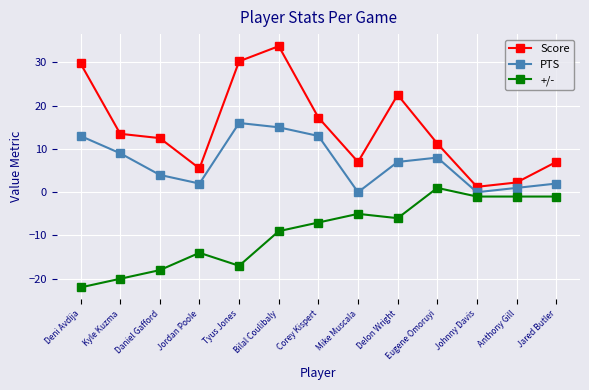

Rank the series by their average value, from lowest to highest.

+/-, PTS, Score